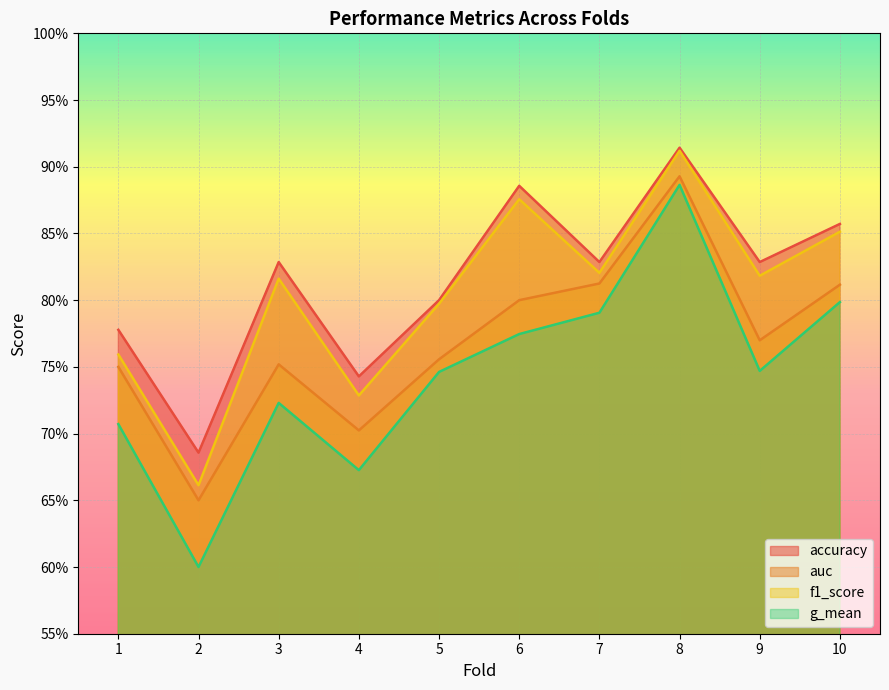

What is the difference between the maximum and minimum values in the auc series?

0.2